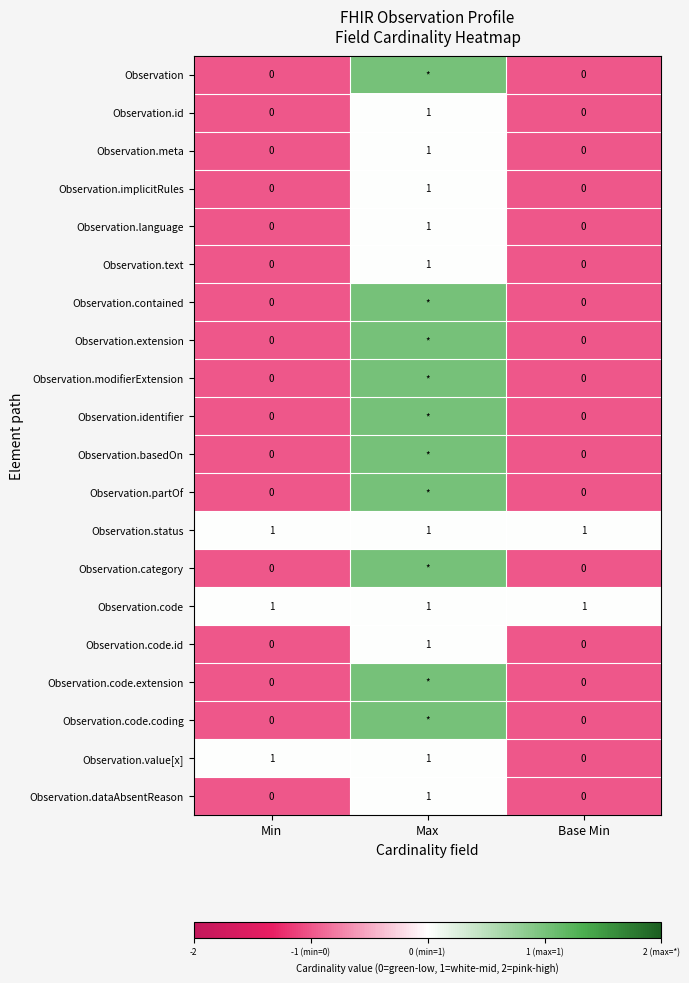

Is the value of Observation.text at Max greater than the value of Observation.code.coding at Min?

Yes